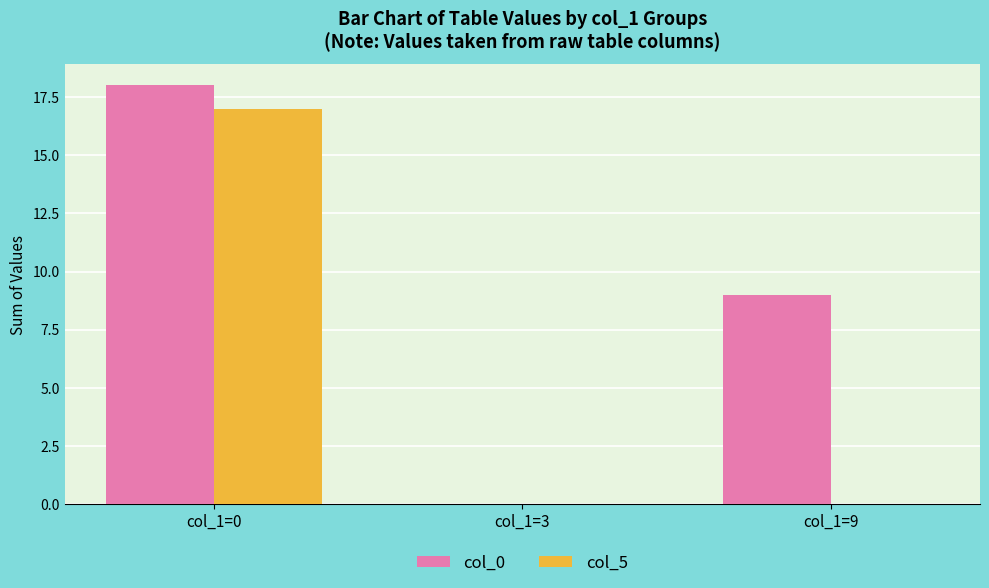

Reading left to right, list all the values displayed in this chart.

col_0: 18	0	9
col_5: 17	0	0